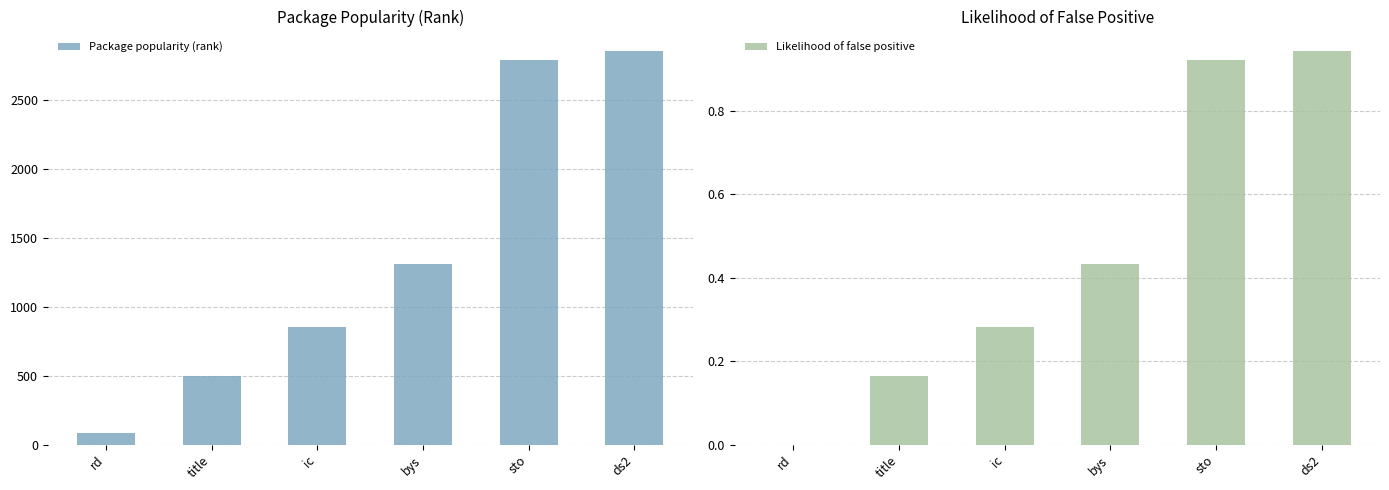

How many distinct data groups are displayed?

2